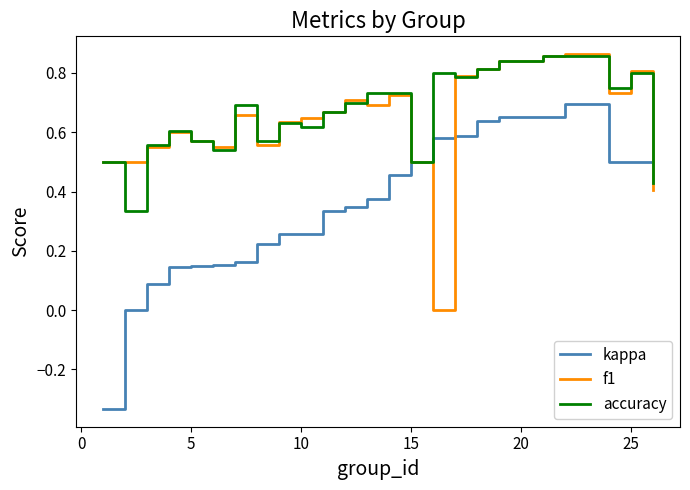

Which series has the widest spread of values?

kappa